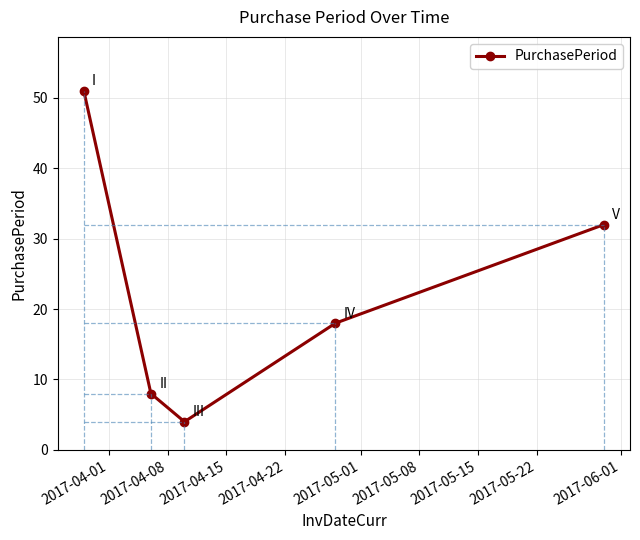

What is the difference between the maximum and minimum values?

47